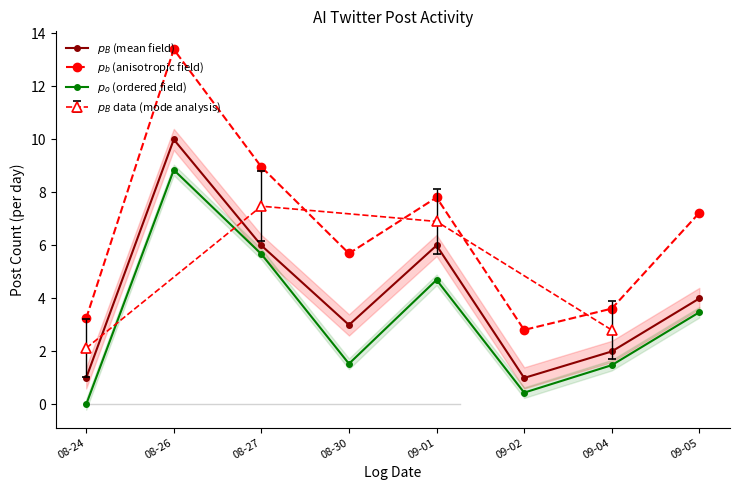

What is the spread (max minus min) of values at 08-27?

3.3